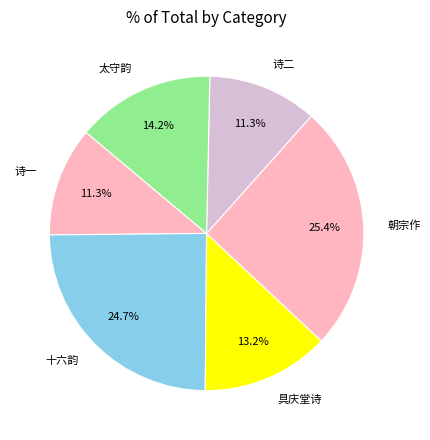

Which slice is the largest?

朝宗作